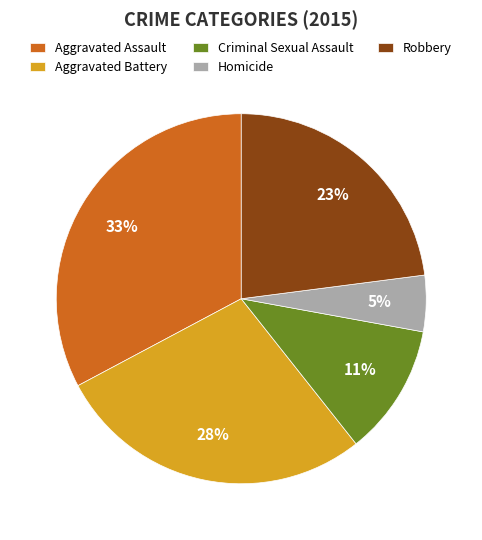

How many slices are in this pie chart?

5